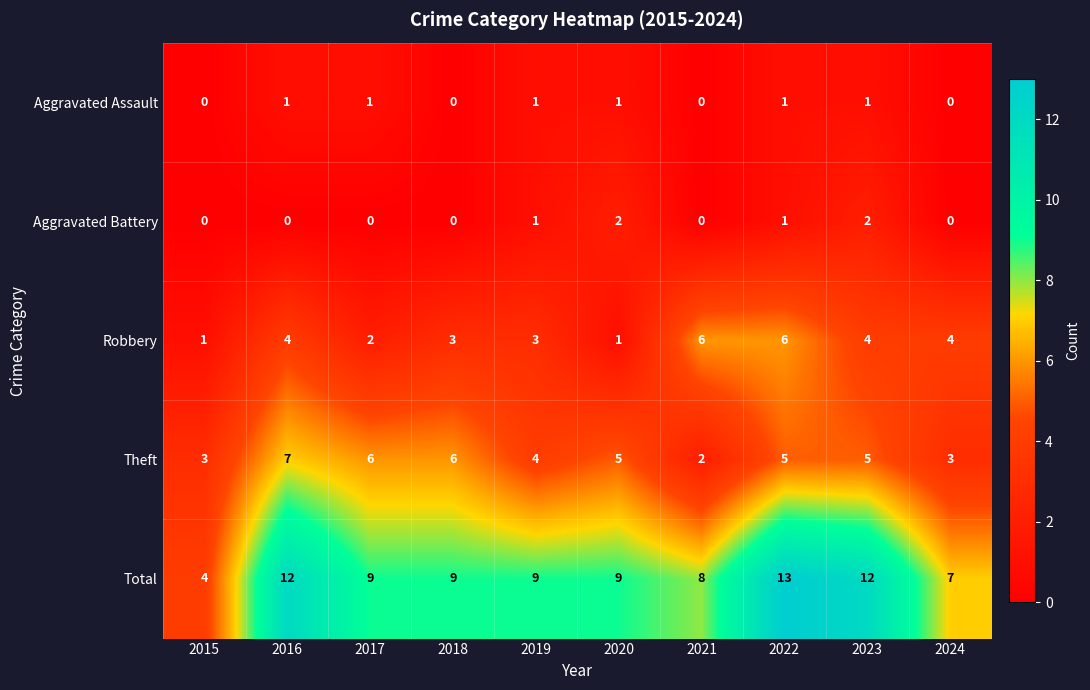

At which category is the sum across all series the highest?

2022